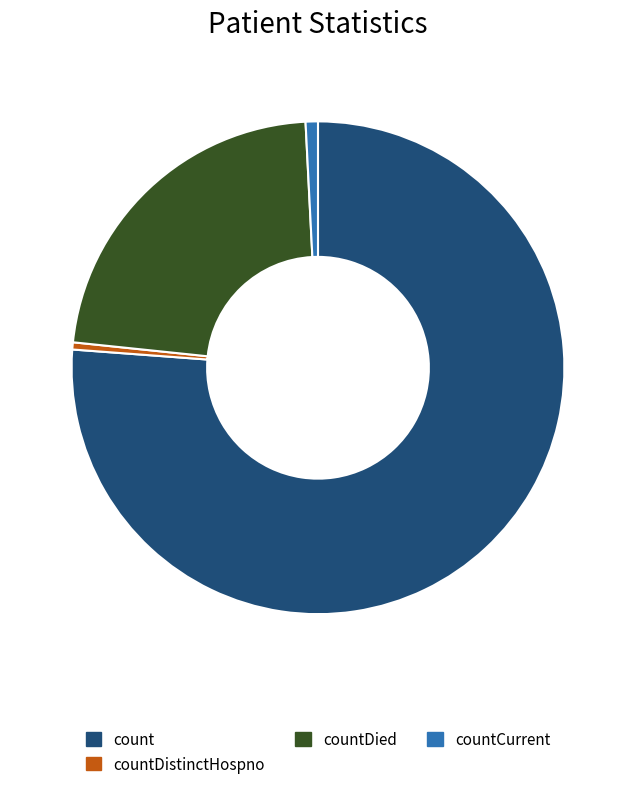

Which has a higher value, countDied or countCurrent?

countDied